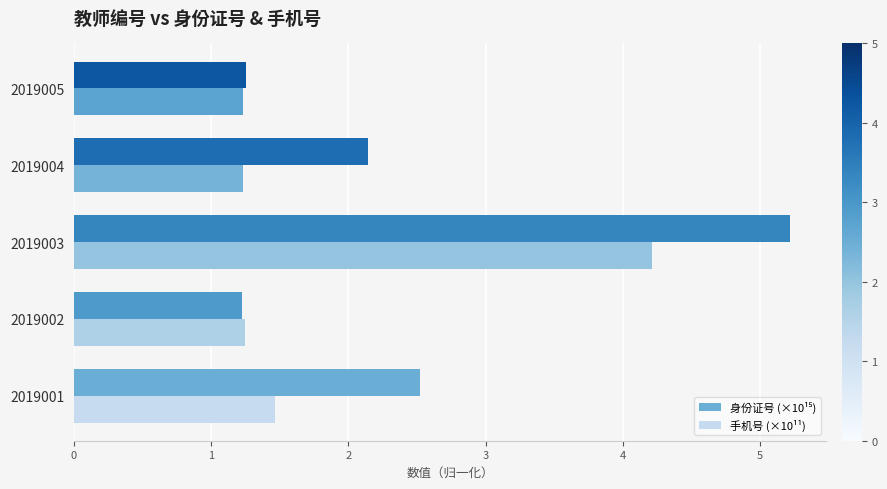

What is the greatest value displayed?

5.2